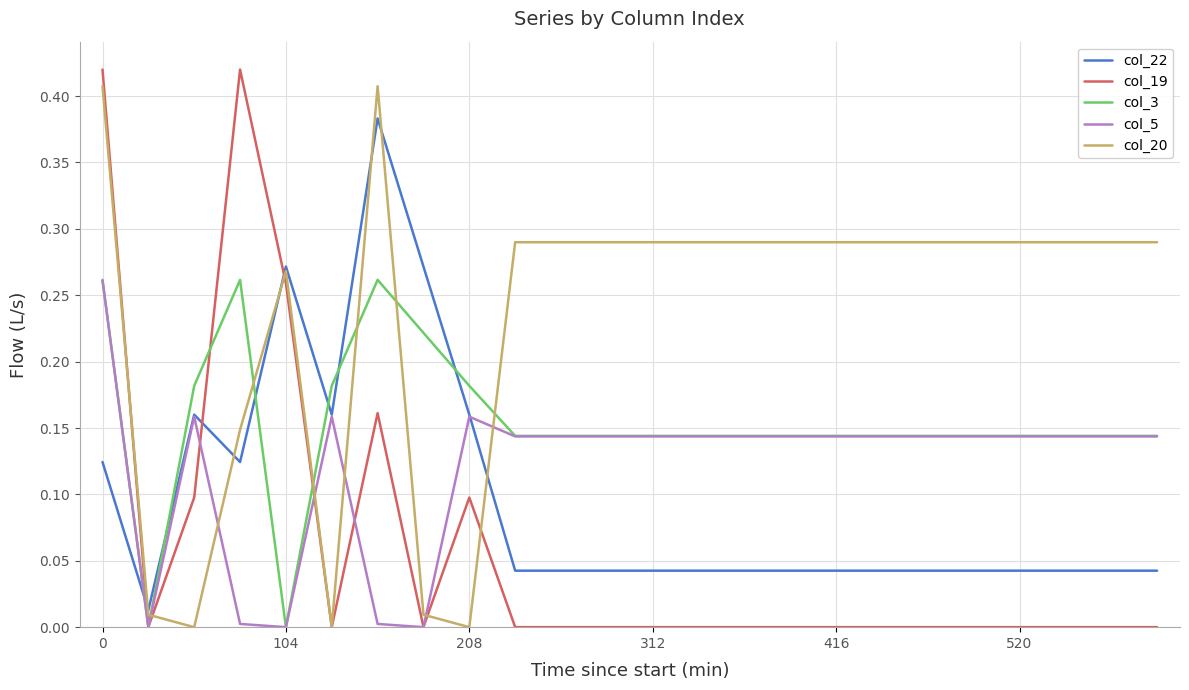

Which series has the largest total across all categories?

col_20